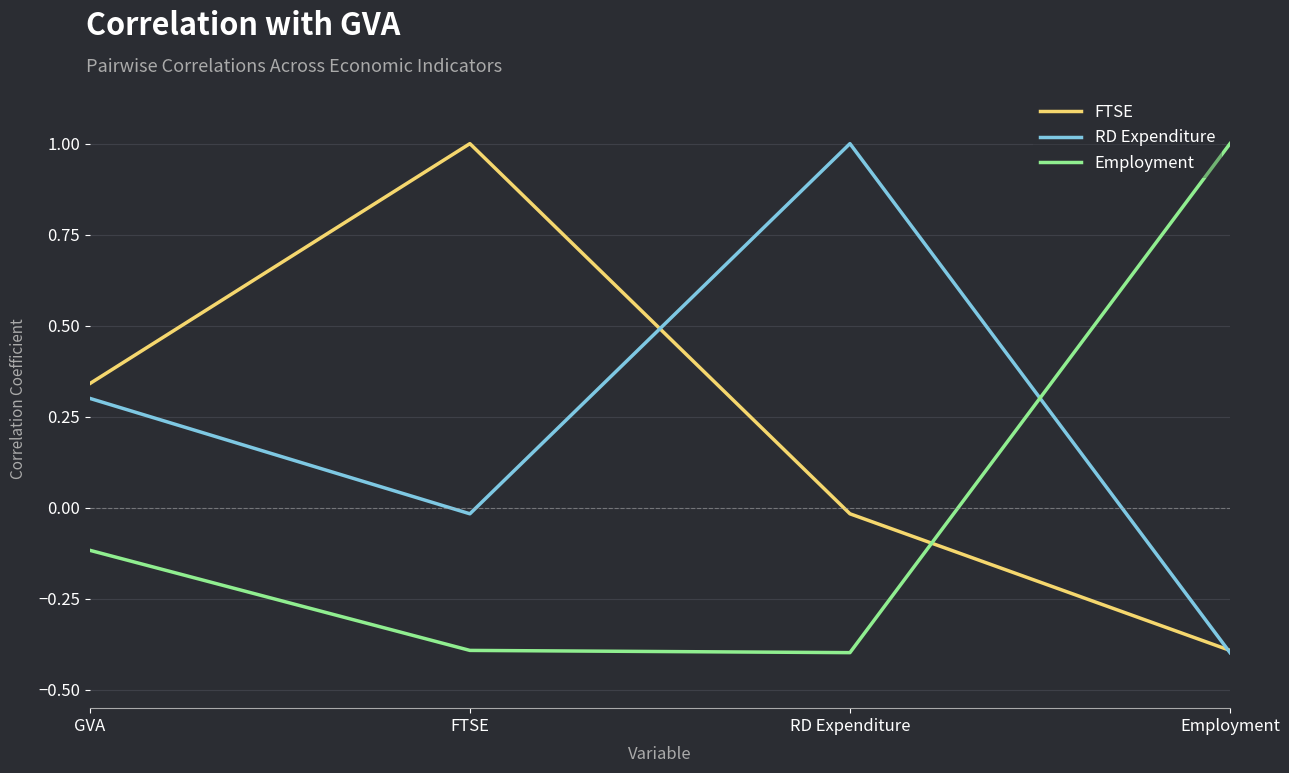

What position from the right is Employment?

1